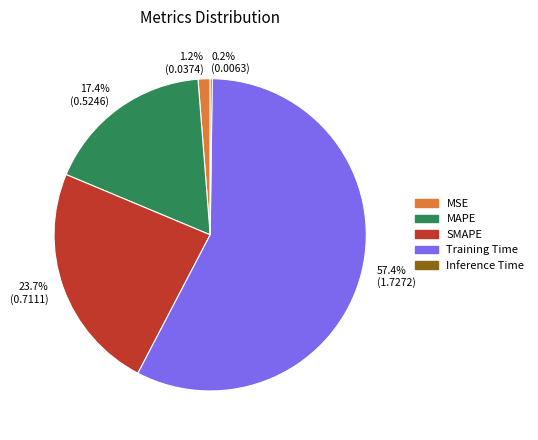

Which category has the biggest portion of the pie?

Training Time